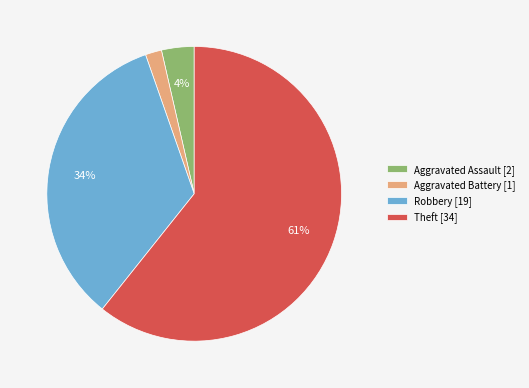

Between Aggravated Assault [2] and Robbery [19], which is larger?

Robbery [19]